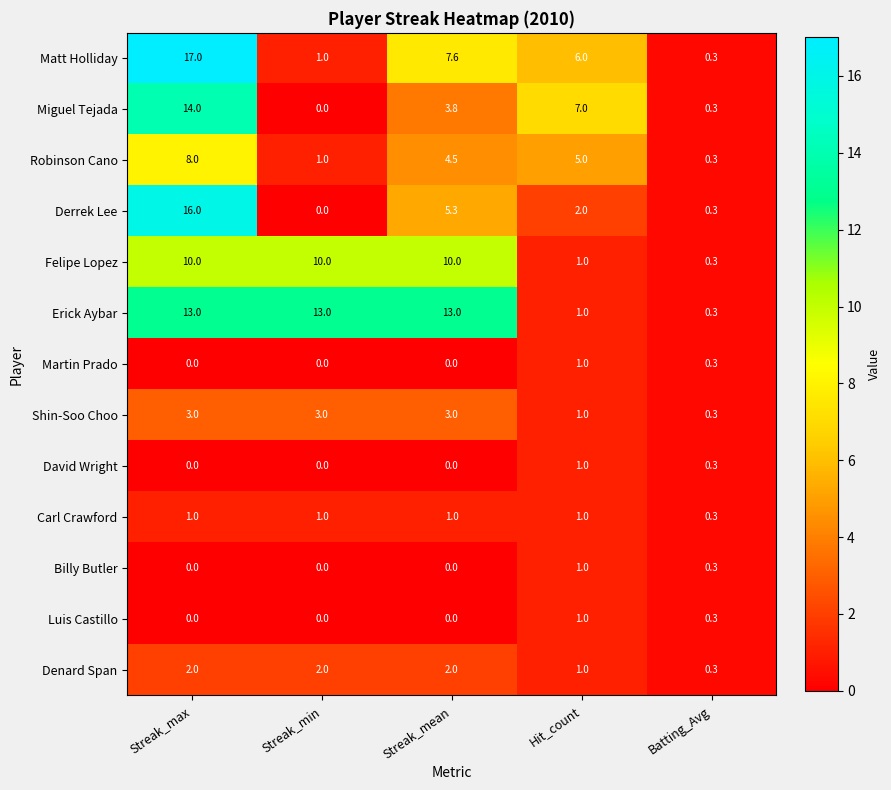

Which series changed the most between Streak_max and Batting_Avg?

Matt Holliday